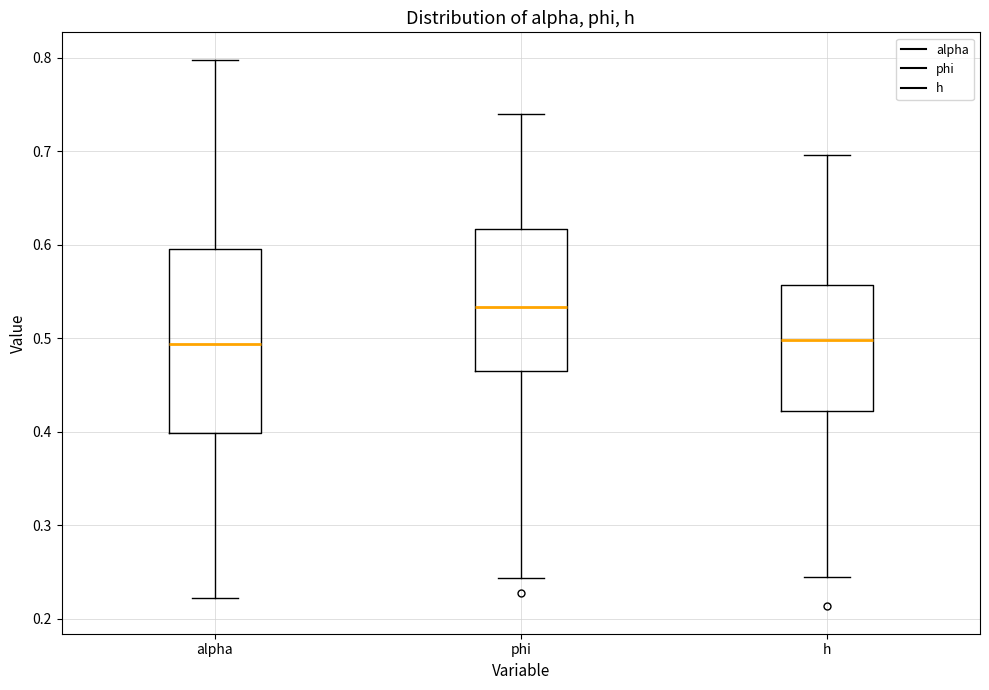

Where does the lower whisker of the box for phi end on the y-axis? The values are not printed on the chart, so give them approximately, as read against the axis.

0.24